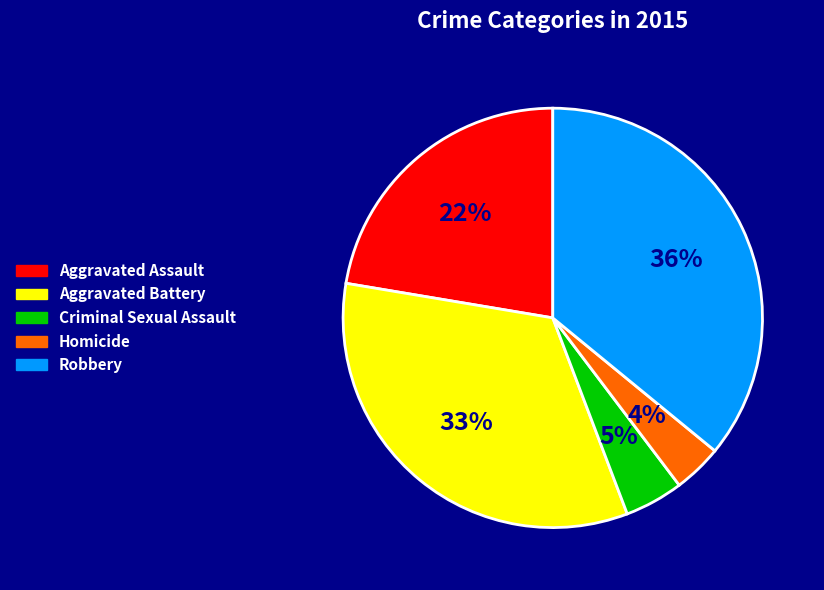

Is there a majority slice in this chart?

No